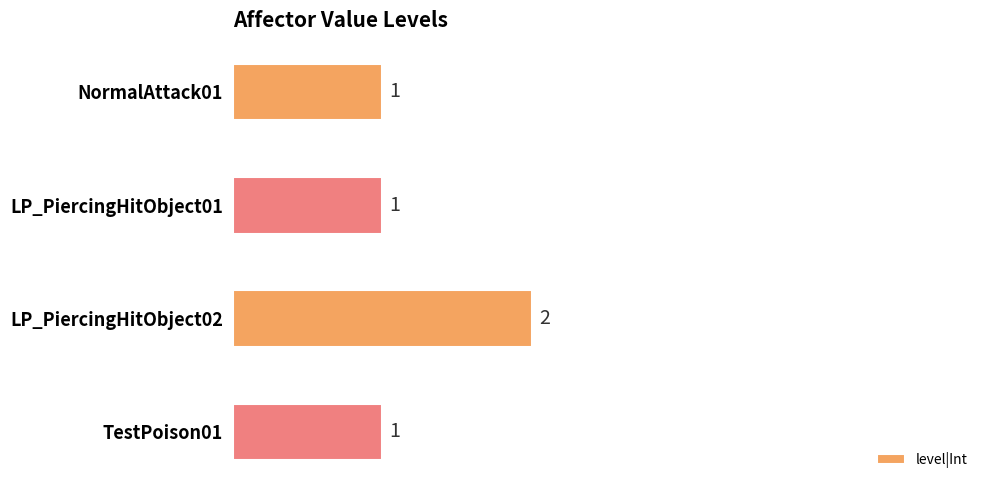

At which category does the chart reach its peak across all series?

LP_PiercingHitObject02